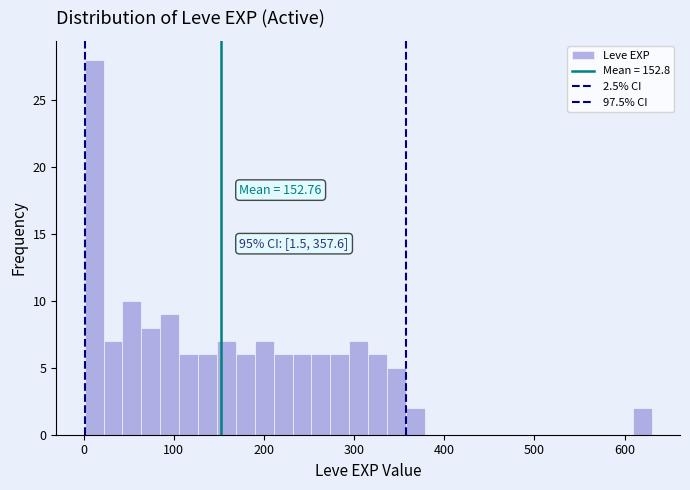

Read against the x-axis, roughly where is the centre of the tallest bar?

10